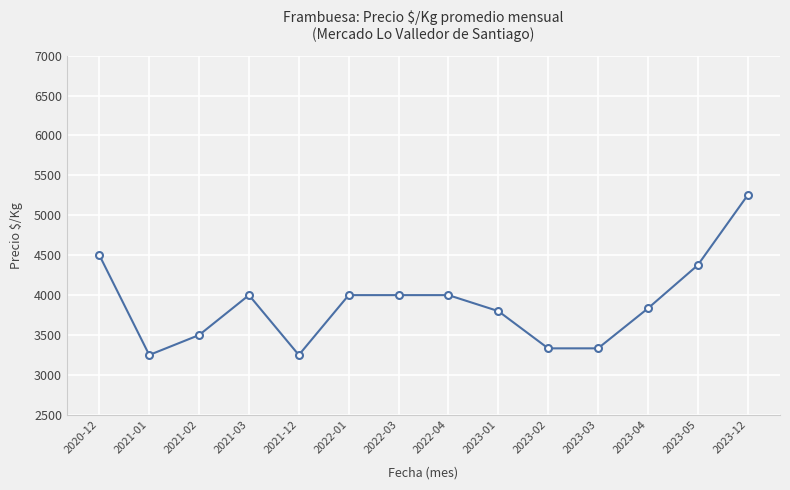

At which category does the chart reach its peak across all series?

2023-12